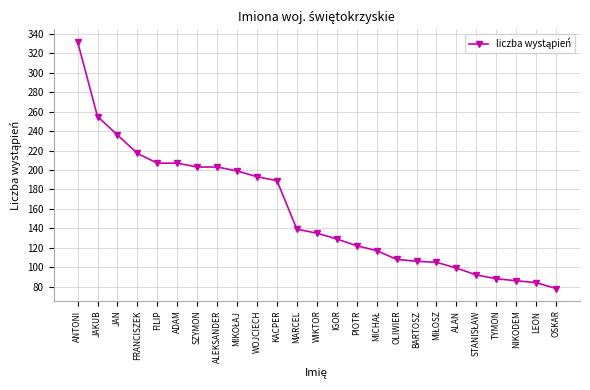

What is the difference between the maximum and minimum values?

254